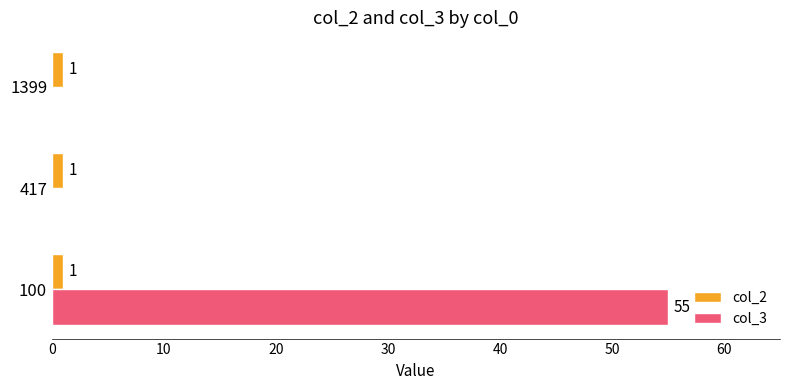

Which series has the largest total across all categories?

col_3